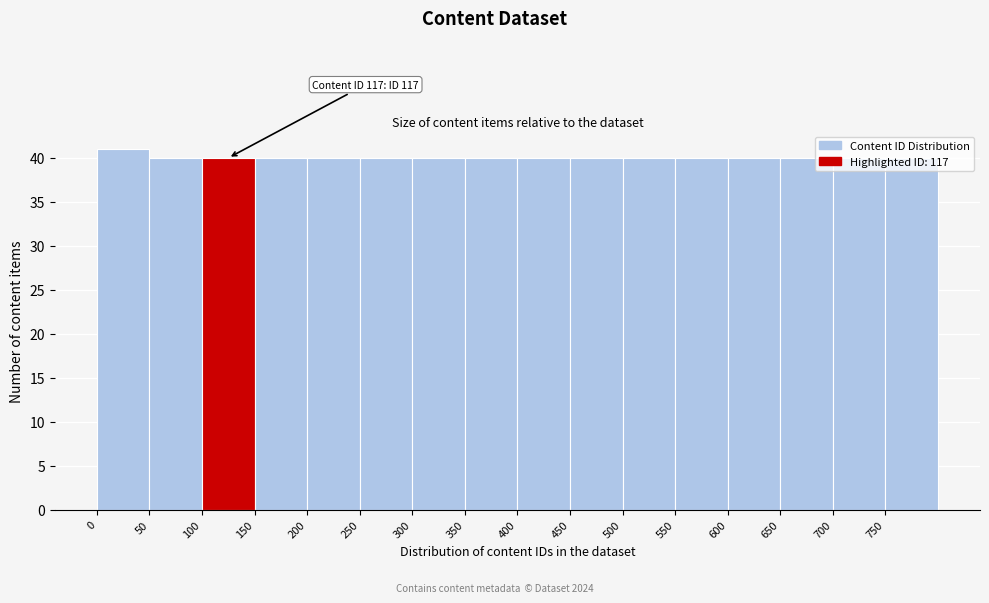

Over which range of the x-axis is the bar tallest?

0 to 50